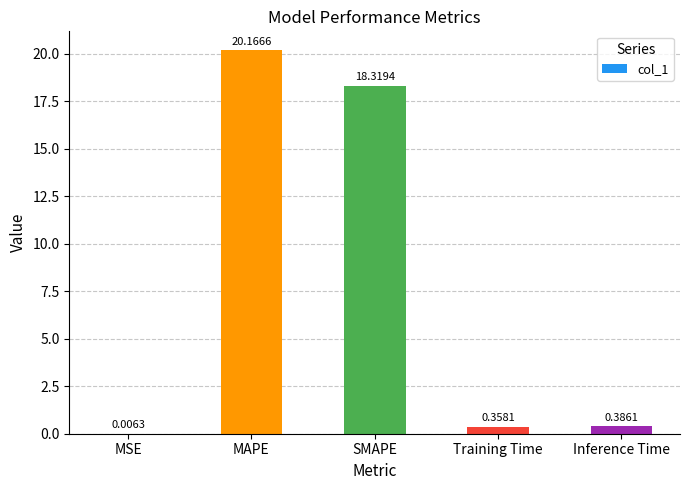

At which category does the chart reach its peak across all series?

MAPE